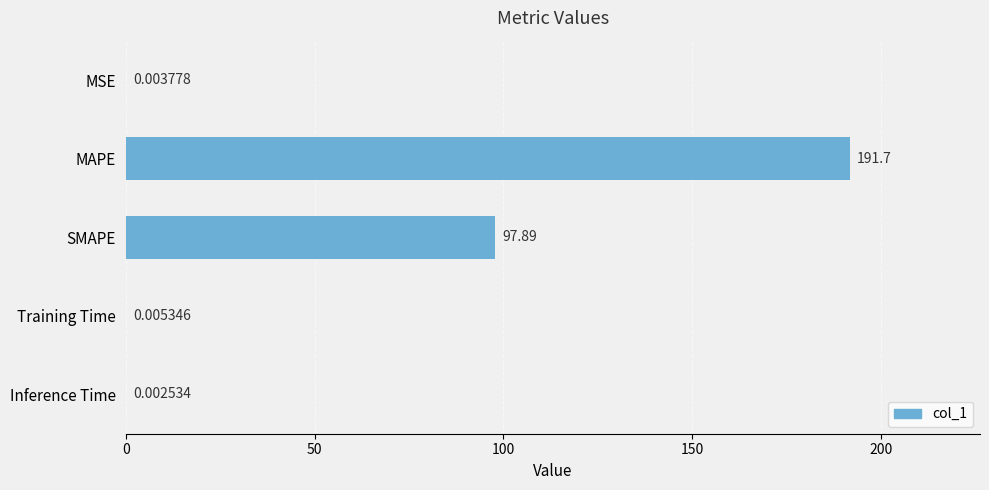

What is the sum of the values at Training Time and SMAPE?

97.9